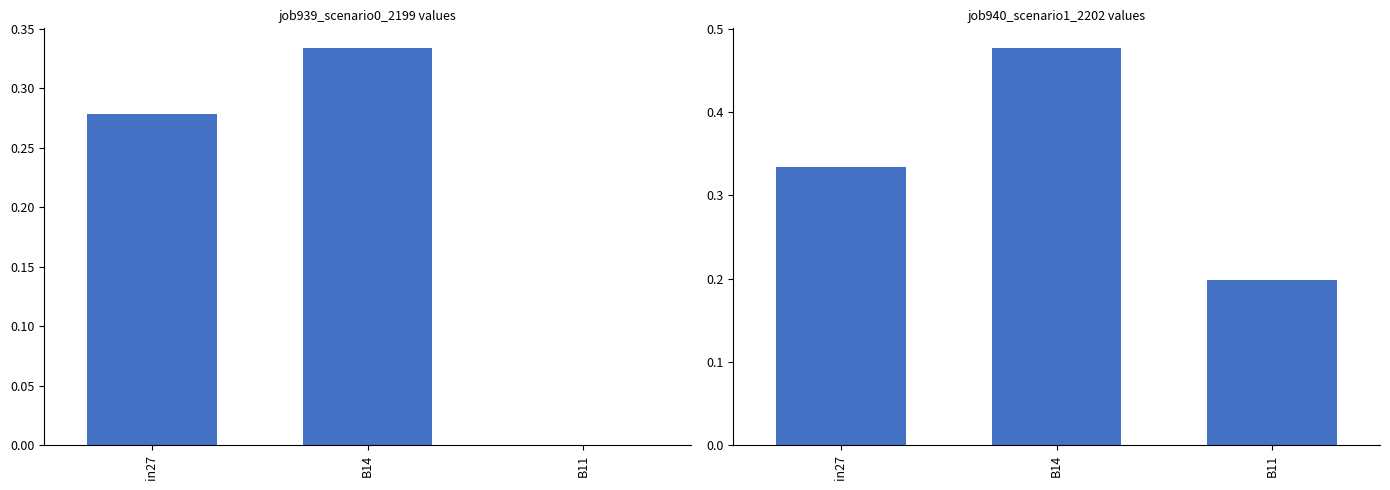

What is the maximum value shown in the chart?

0.5